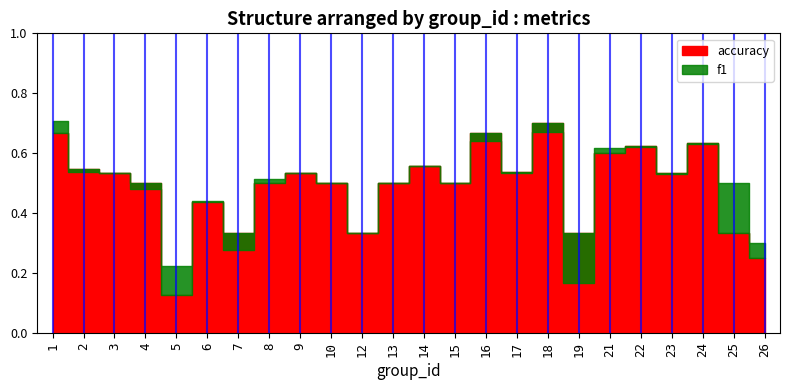

In accuracy, how many points are higher than both neighbors (excluding endpoints)?

7